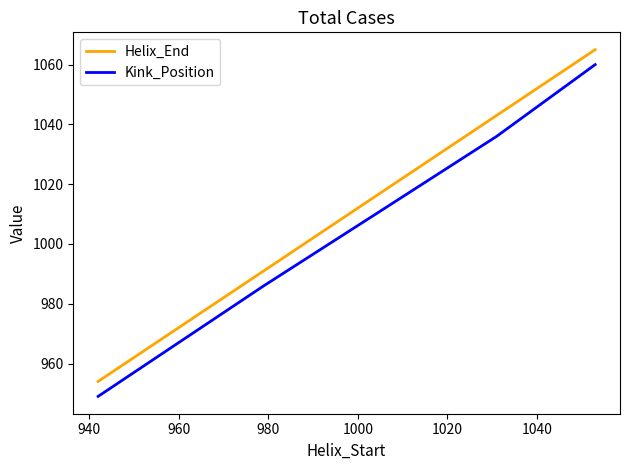

What is the minimum value shown in the chart?

949